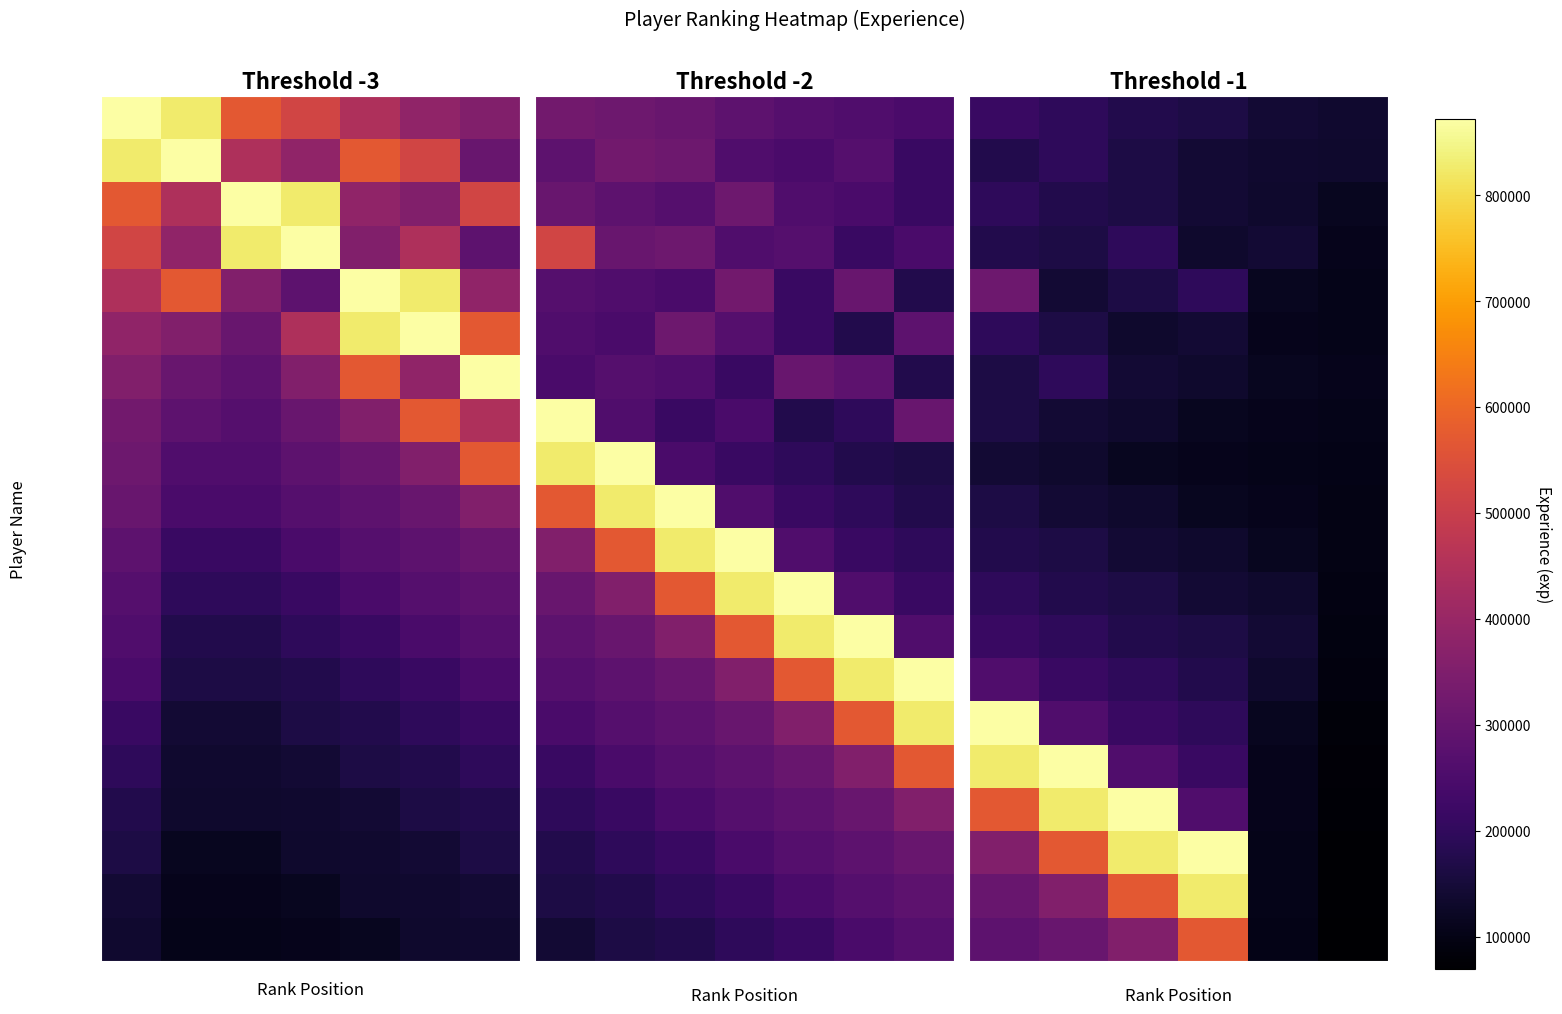

True or false: abcdp has a value of 150943 at 19.

False